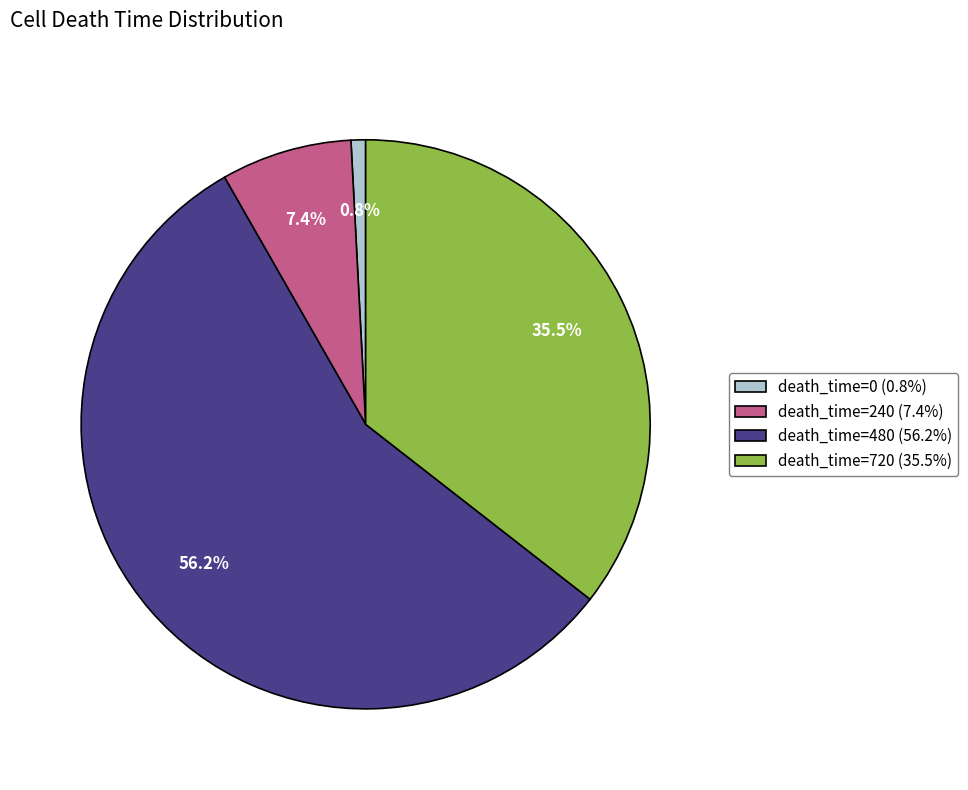

To the nearest percent, what is the average slice percentage?

25%